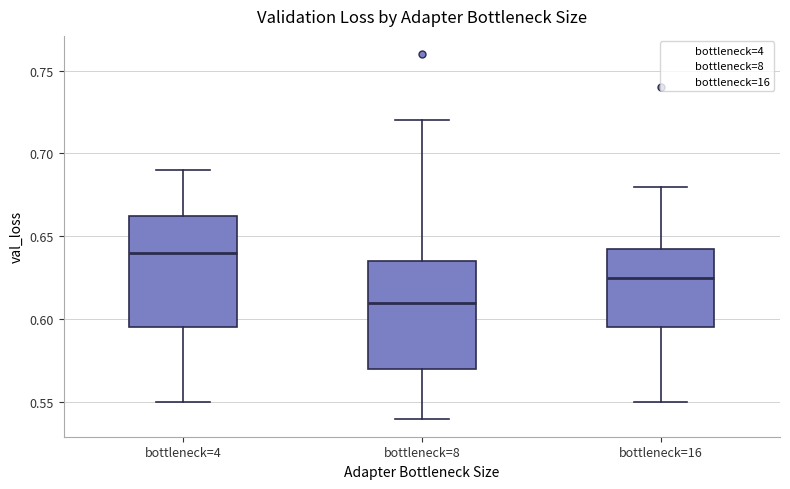

Reading left to right, transcribe this box plot: for each box, give where its median line is, the range the box spans, and where its two whiskers end, as read against the y-axis. The values are not printed on the chart, so give them approximately, as read against the axis.

bottleneck=4: median 0.640, box 0.595 to 0.665, whiskers 0.550 to 0.690
bottleneck=8: median 0.610, box 0.570 to 0.635, whiskers 0.540 to 0.720
bottleneck=16: median 0.625, box 0.595 to 0.645, whiskers 0.550 to 0.680